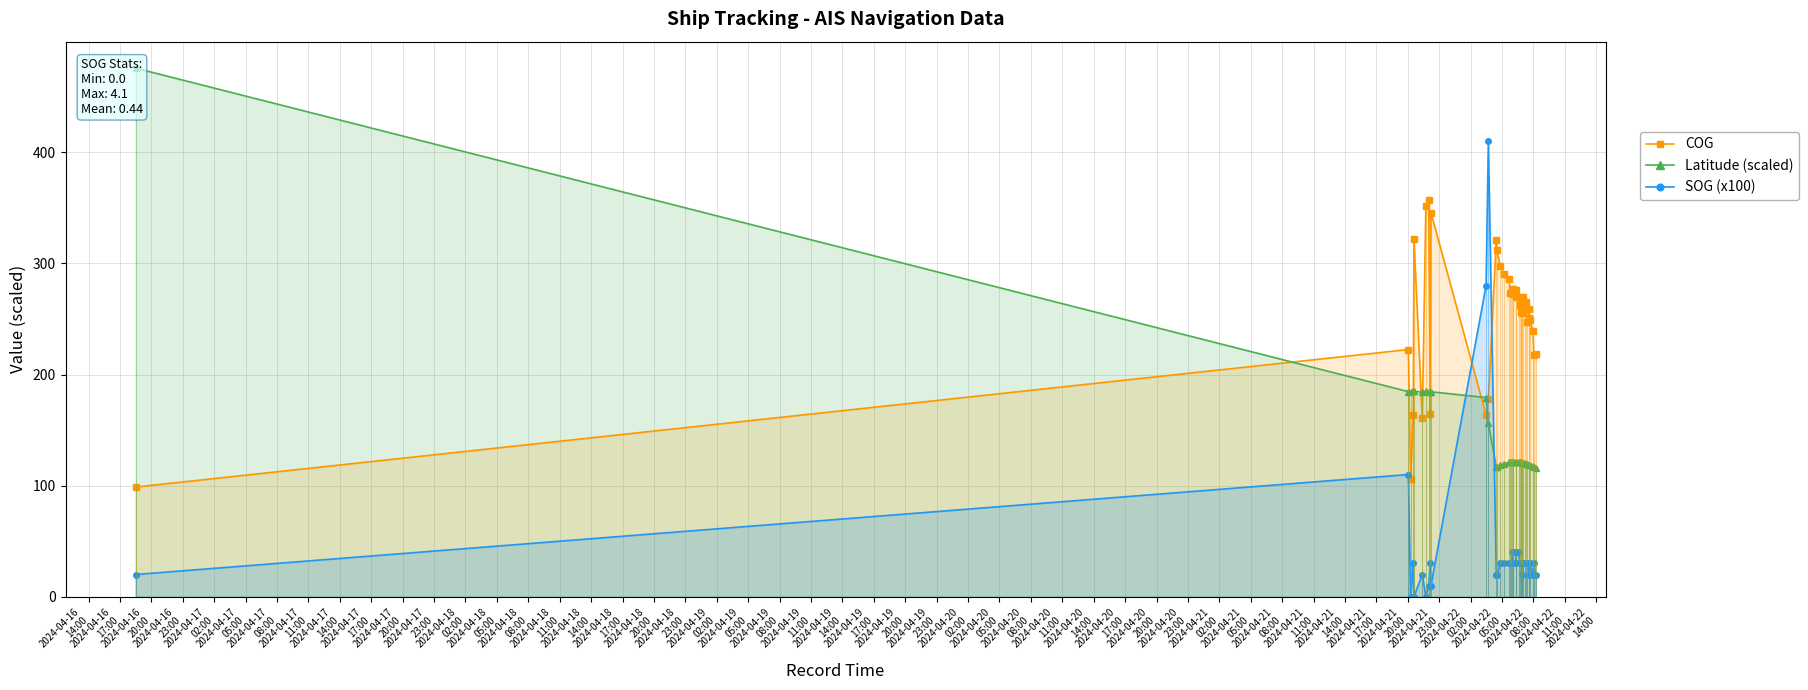

What is the maximum value for SOG (x100)?

410.0